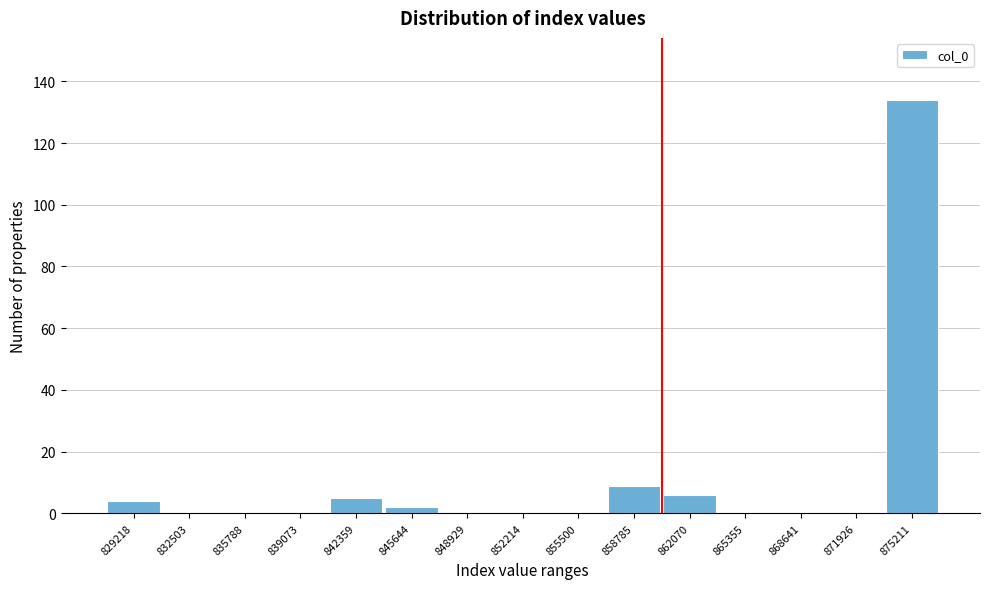

Reading right to left, extract all data points from this chart.

875211=134	871926=0	868641=0	865355=0	862070=6	858785=9	855500=0	852214=0	848929=0	845644=2	842359=5	839073=0	835788=0	832503=0	829218=4